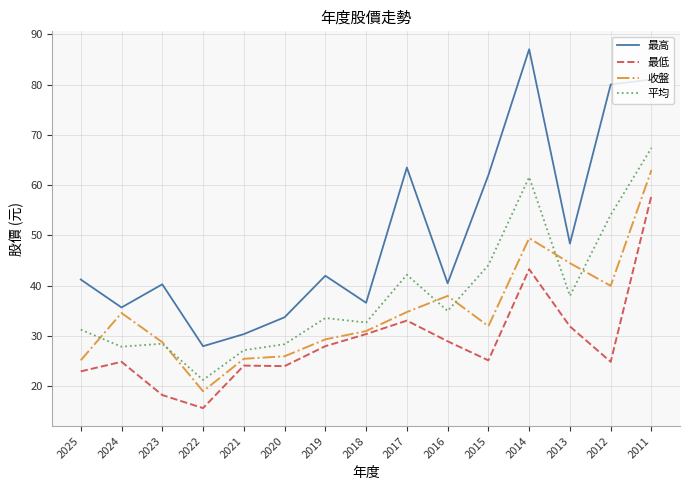

What is the lowest value of the 平均 series?

21.3